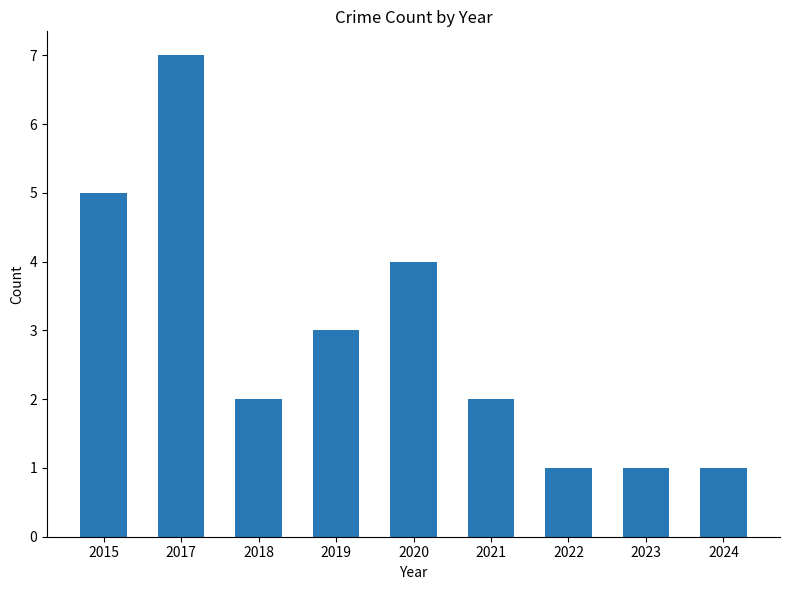

Count the values in the range 1 to 4.

7